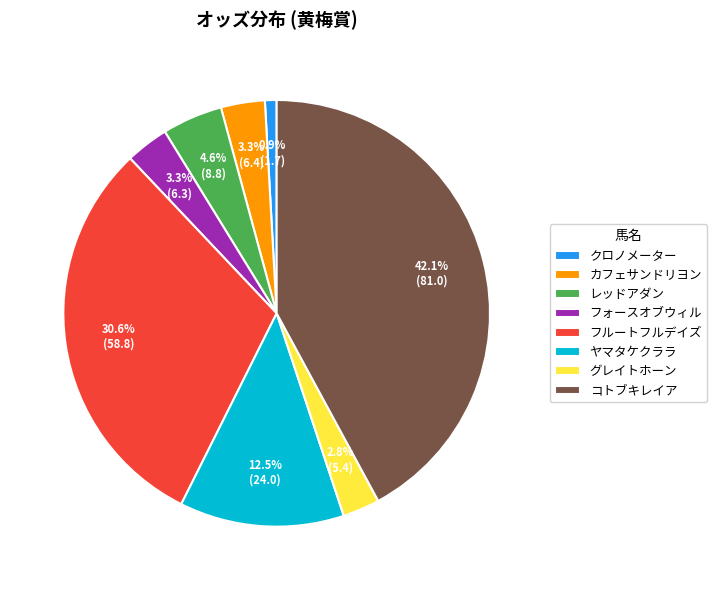

To the nearest percent, what portion does レッドアダン represent?

5%